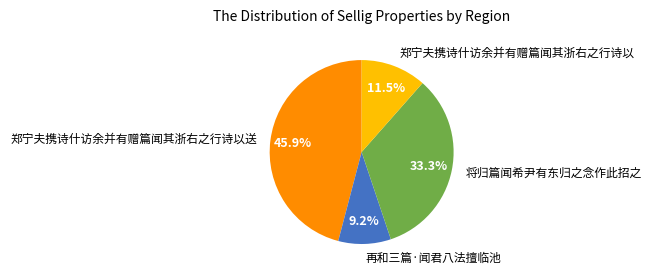

To the nearest percent, what is the average slice percentage?

25%